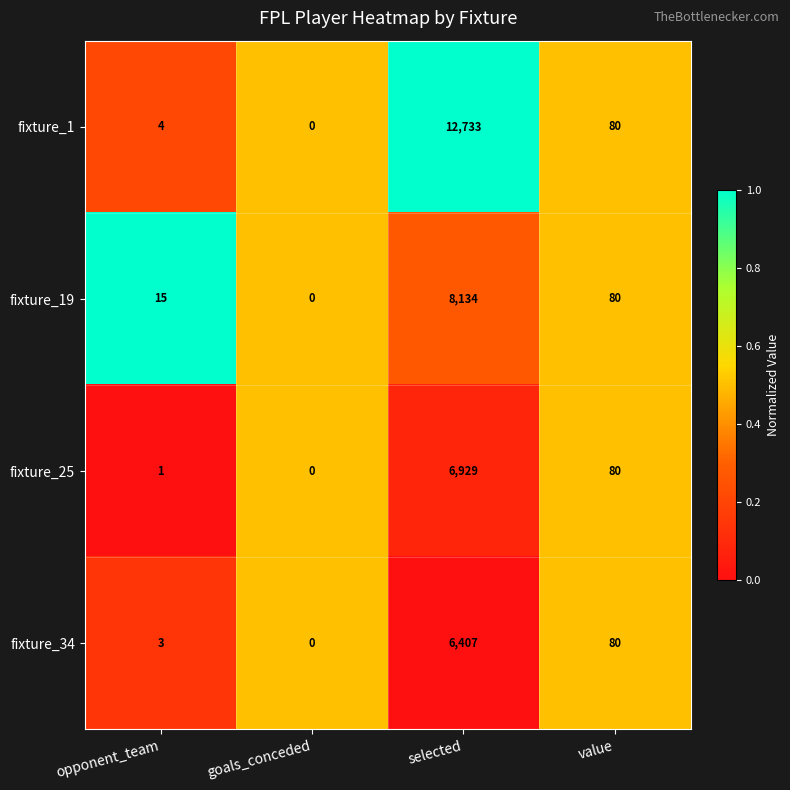

What is the greatest value displayed?

12733